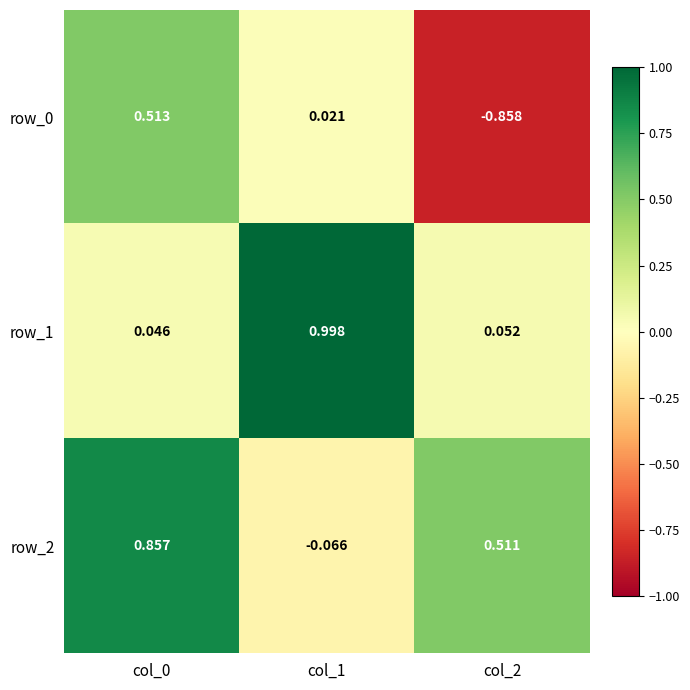

Is the value of row_1 at col_0 greater than the value of row_0 at col_1?

Yes